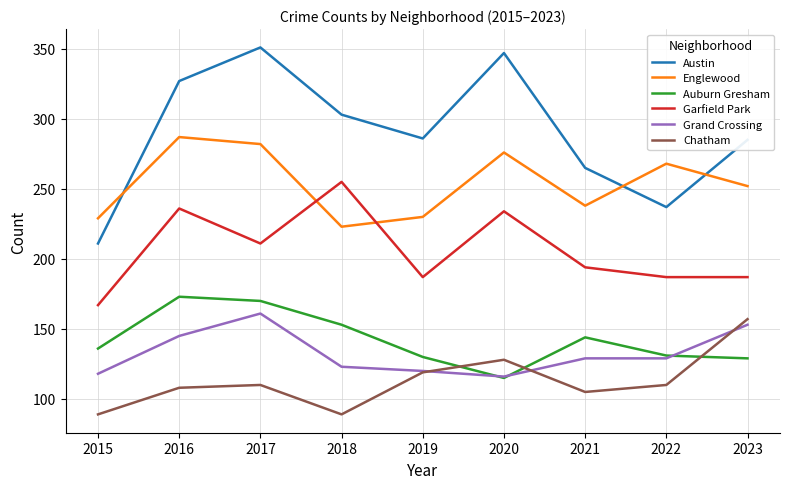

What is the spread (max minus min) of values at 2015?

140